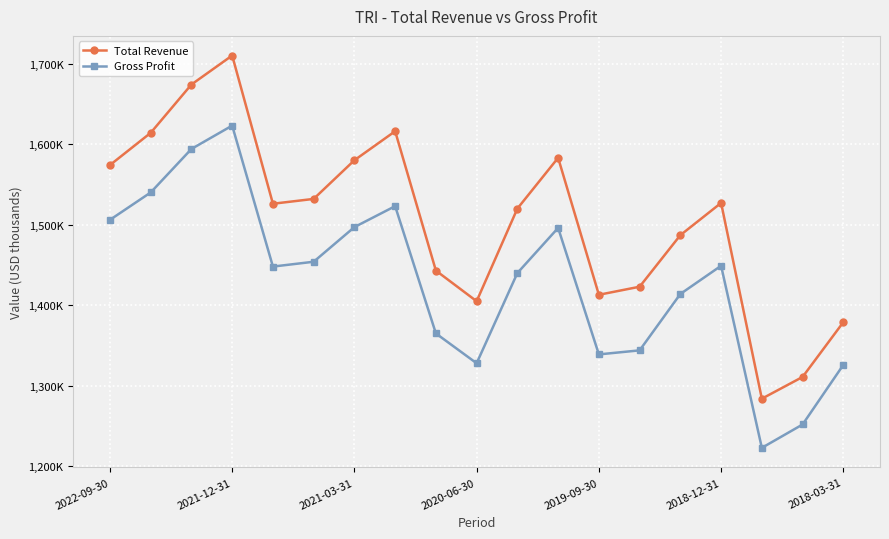

In Total Revenue, how many points are higher than both neighbors (excluding endpoints)?

4